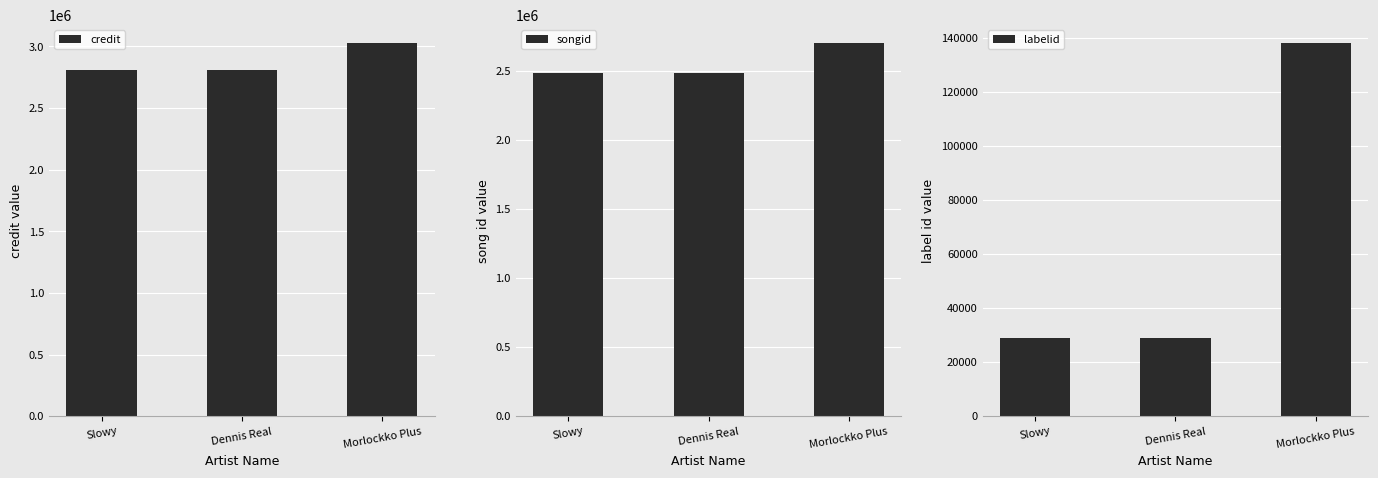

How many data points does each series have?

3